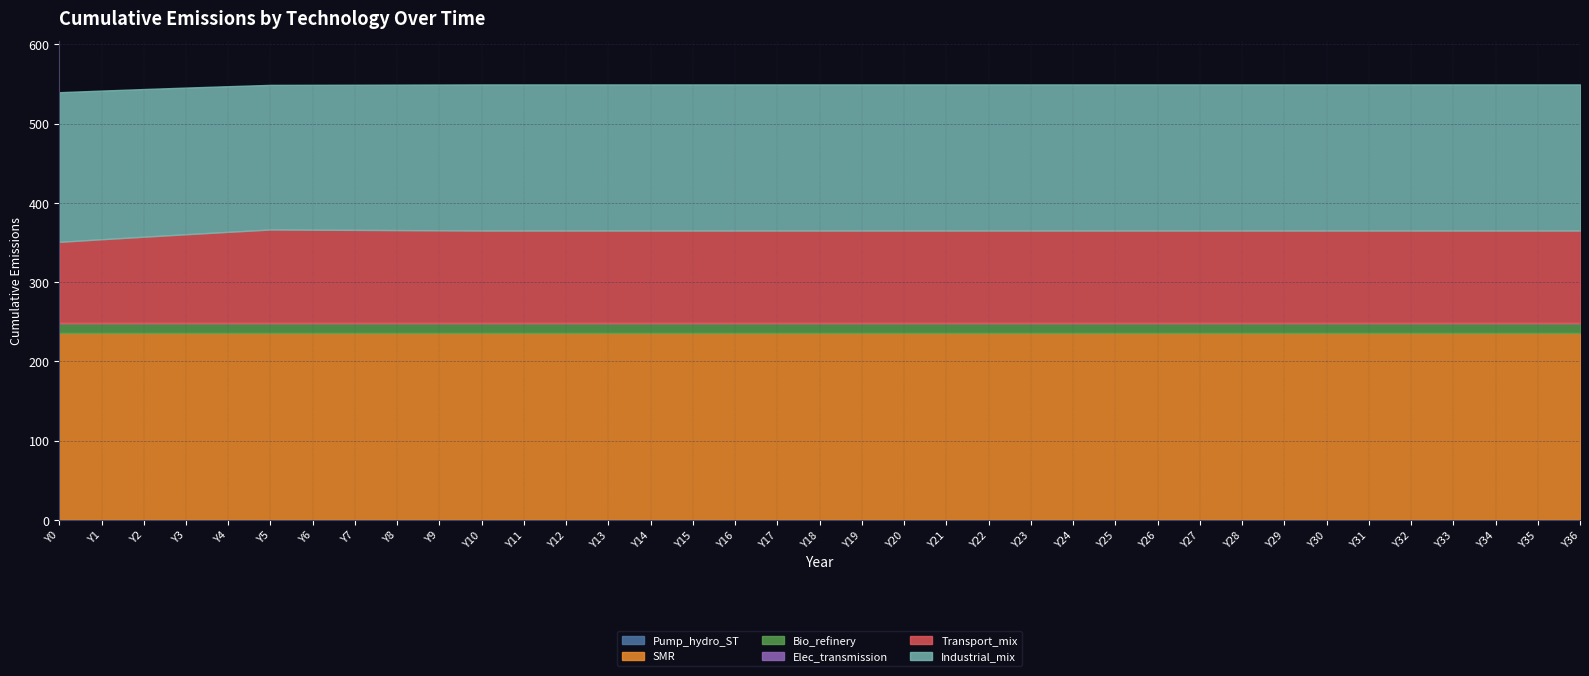

How many lines are shown in the chart?

6